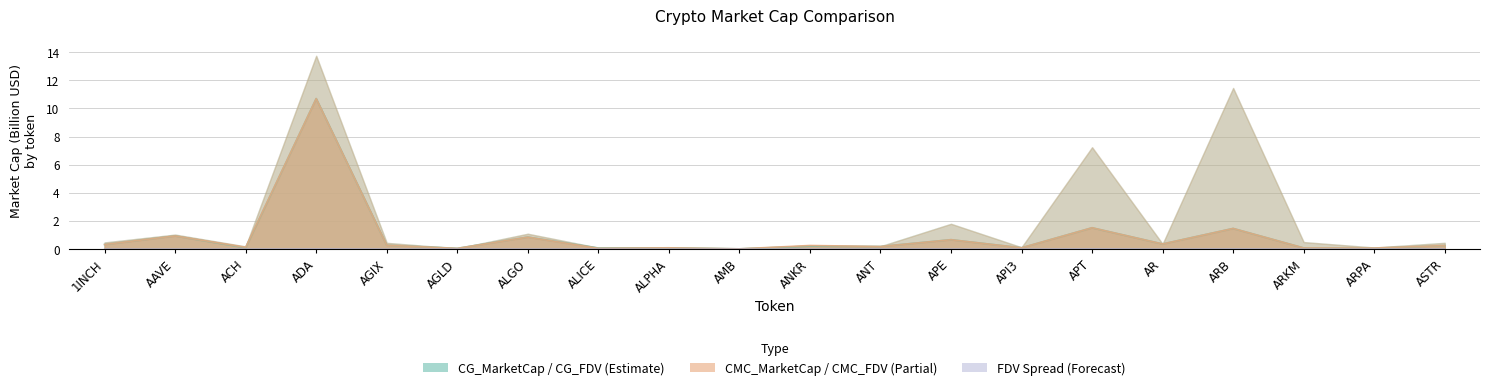

True or false: CMC_MarketCap has more than 1 points higher than both neighbors.

True